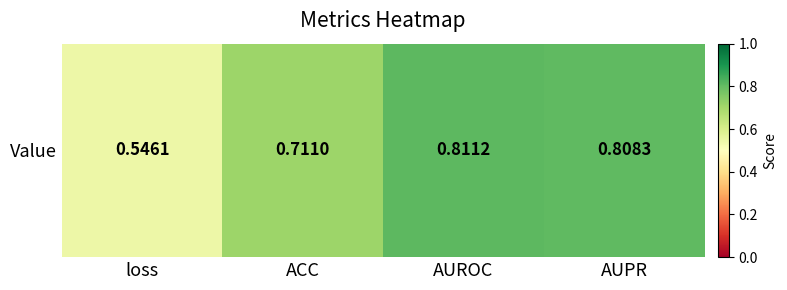

Which label corresponds to the smallest value in the chart?

loss